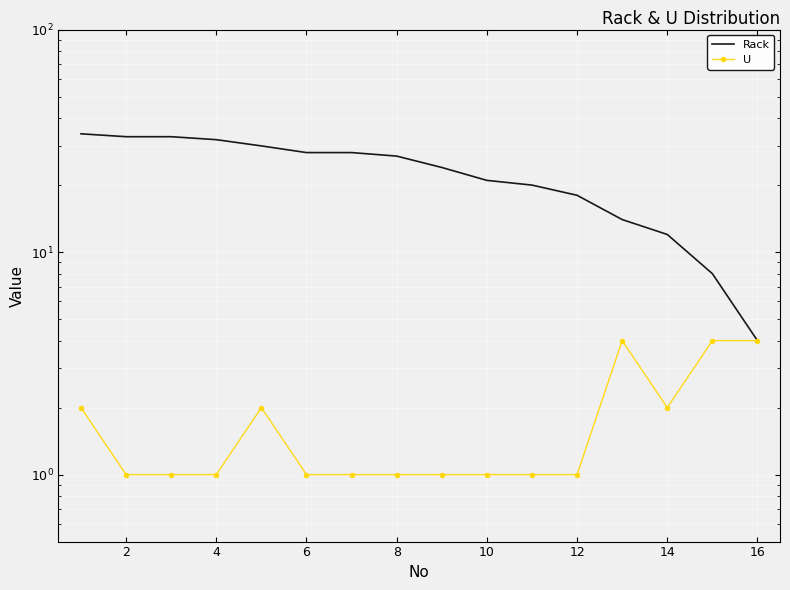

Reading left to right, list all the values displayed in this chart.

Rack: 34	33	33	32	30	28	28	27	24	21	20	18	14	12	8	4
U: 2	1	1	1	2	1	1	1	1	1	1	1	4	2	4	4